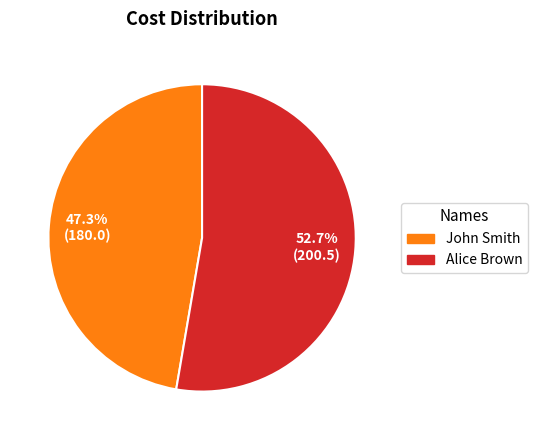

What is the smallest slice in the pie chart?

John Smith